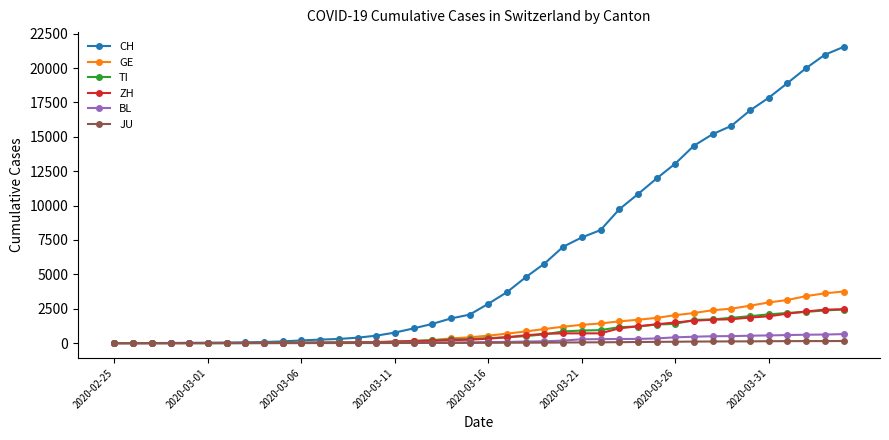

Which series has the largest total across all categories?

CH